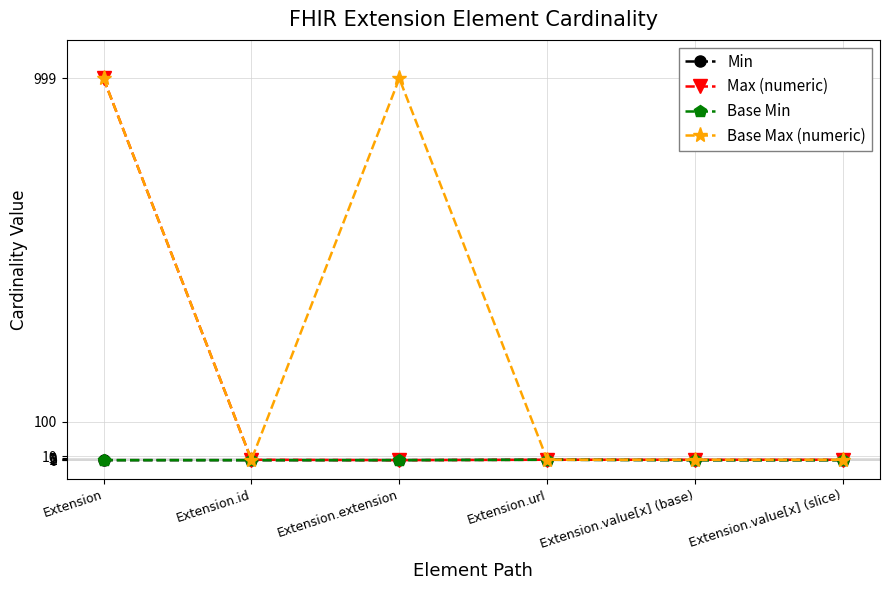

At which label does Max (numeric) reach its peak?

Extension